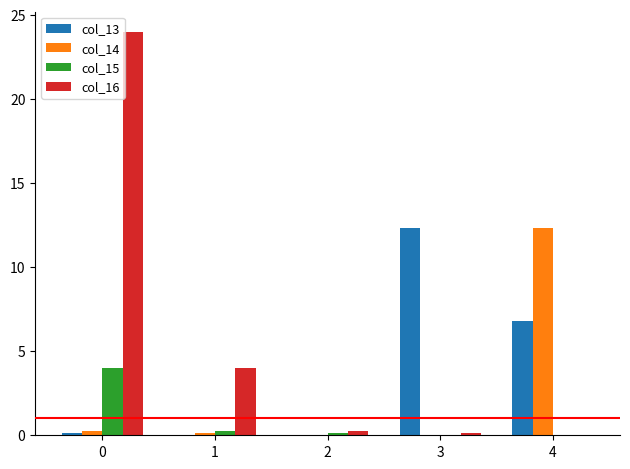

How many data points does each series have?

5